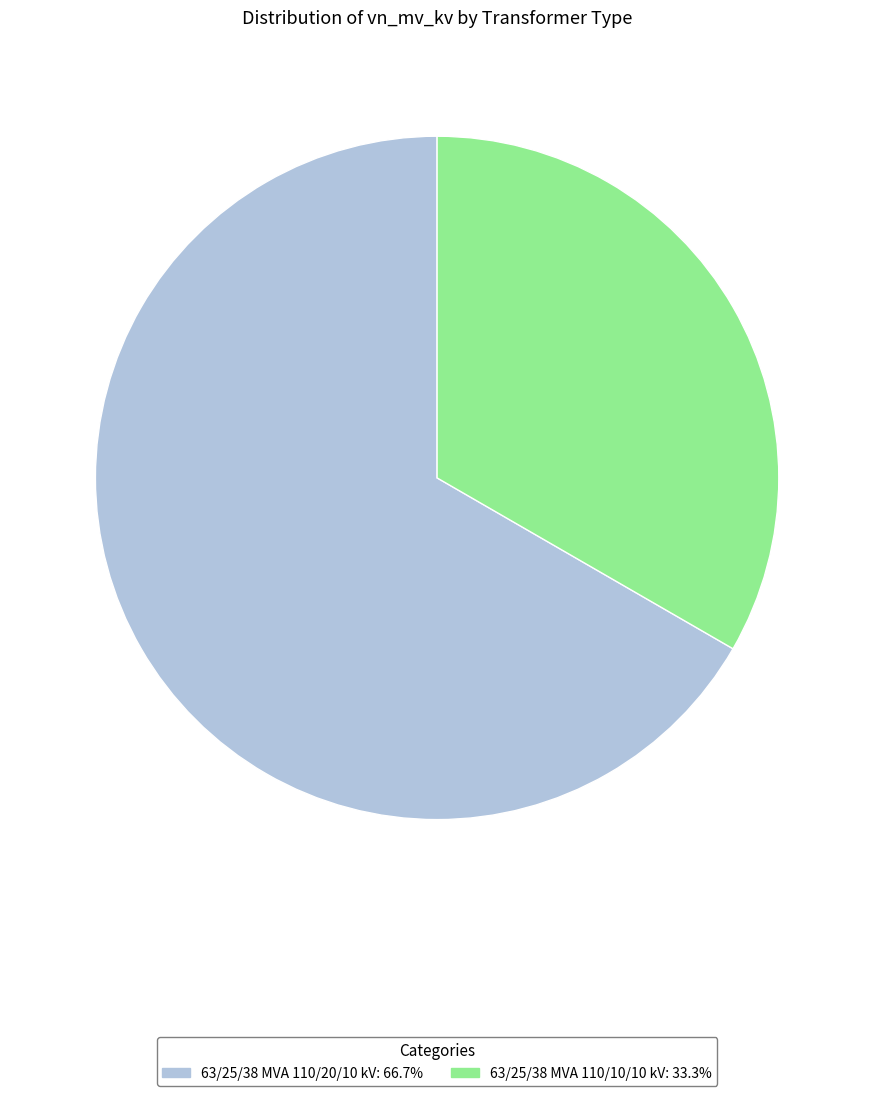

Which slice is the smallest?

63/25/38 MVA 110/10/10 kV